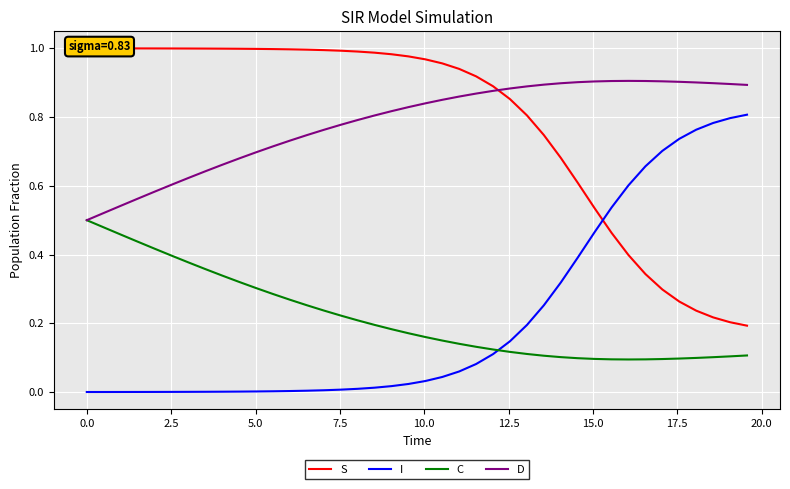

What is the difference between the maximum and minimum values in the C series?

0.4